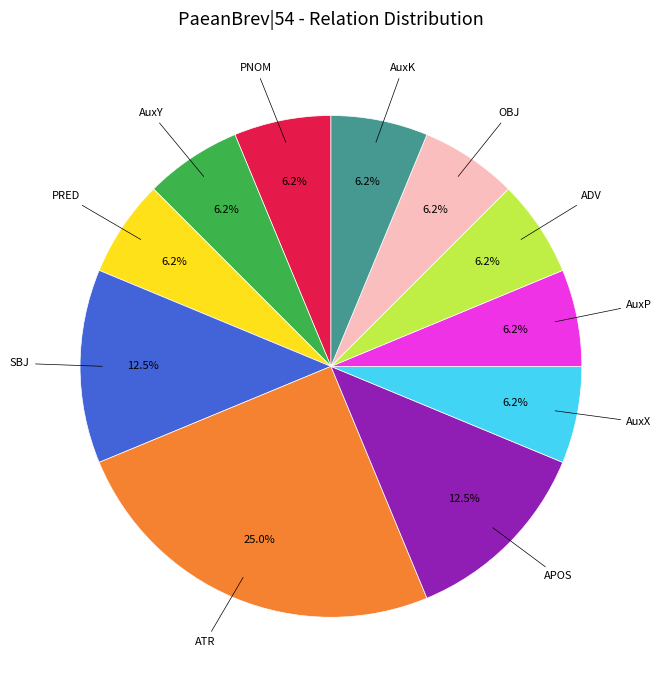

Is there a majority slice in this chart?

No